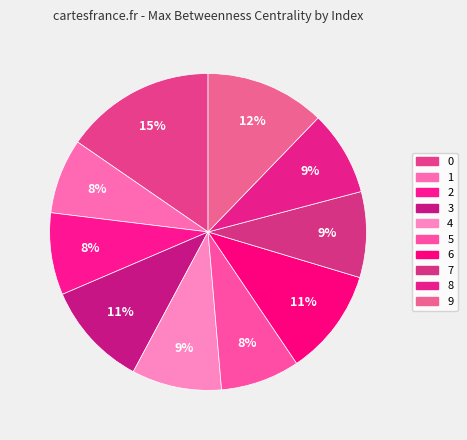

How many slices are in this pie chart?

10